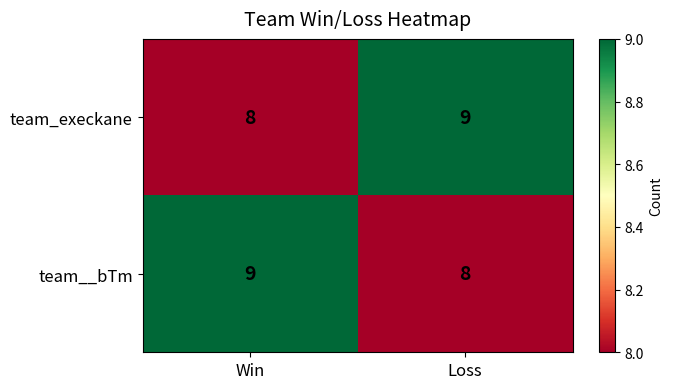

Reading left to right, transcribe all the data shown in this chart.

team_execkane: Win=8	Loss=9
team__bTm: Win=9	Loss=8